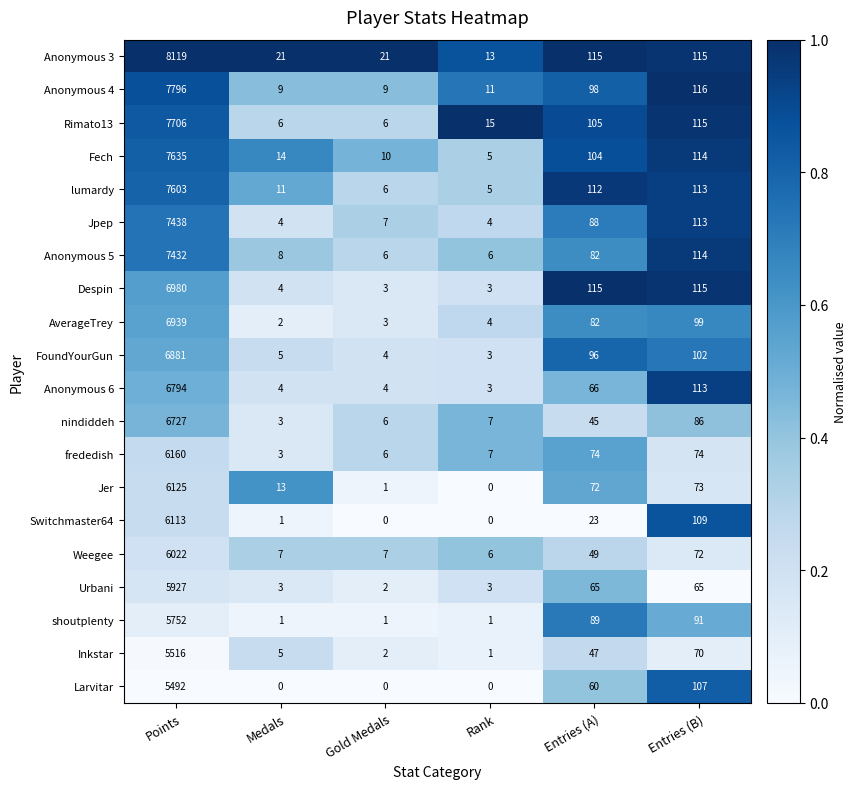

What is the greatest value displayed?

8119